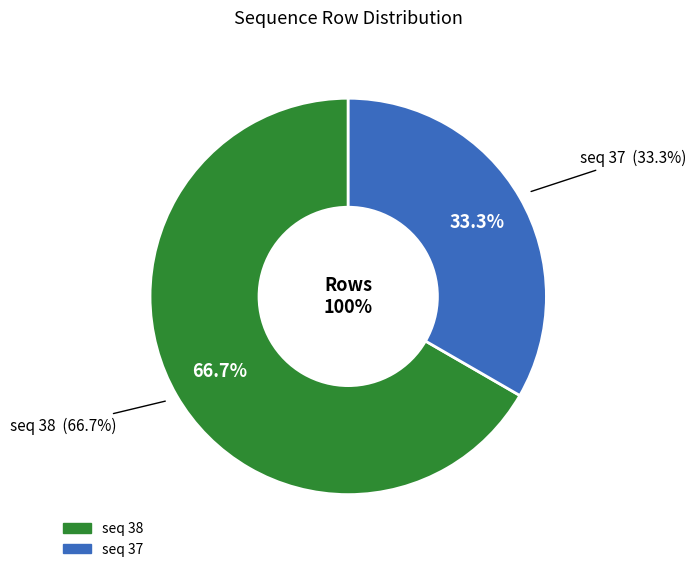

Approximately how many times larger is the value at 37 compared to 38?

0.5